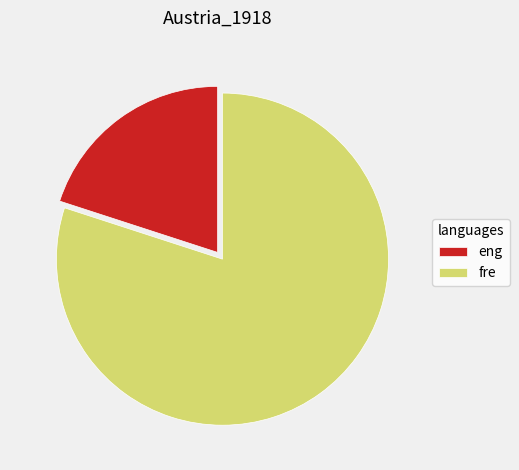

Rank the categories by value from lowest to highest.

eng, fre